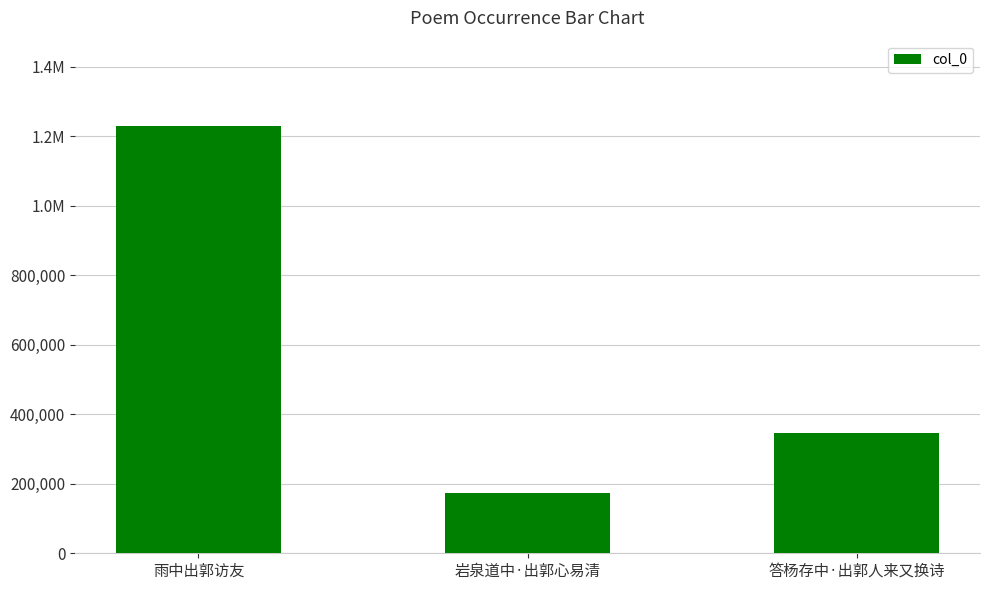

What is the maximum value shown in the chart?

1228793